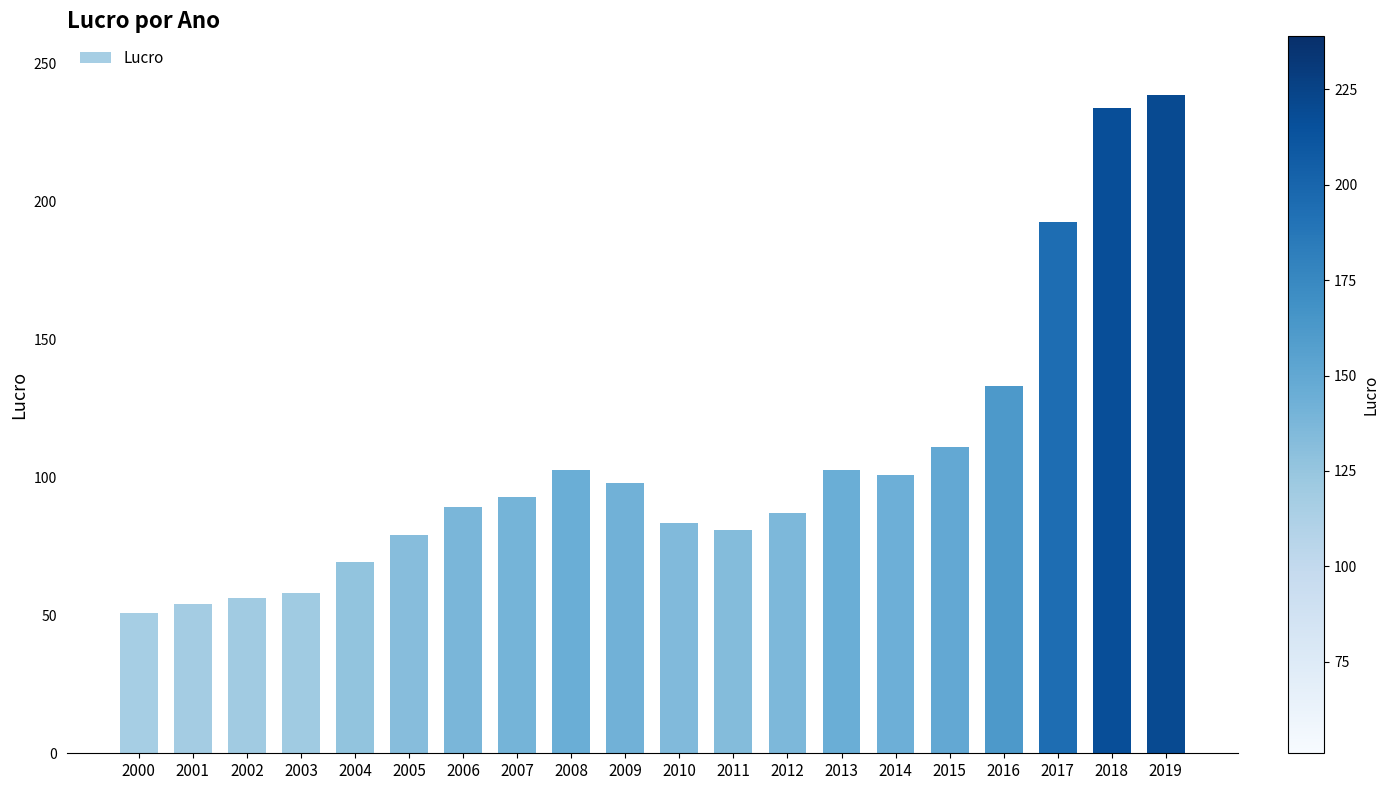

What is the value of the 14th bar from the left?

102.9